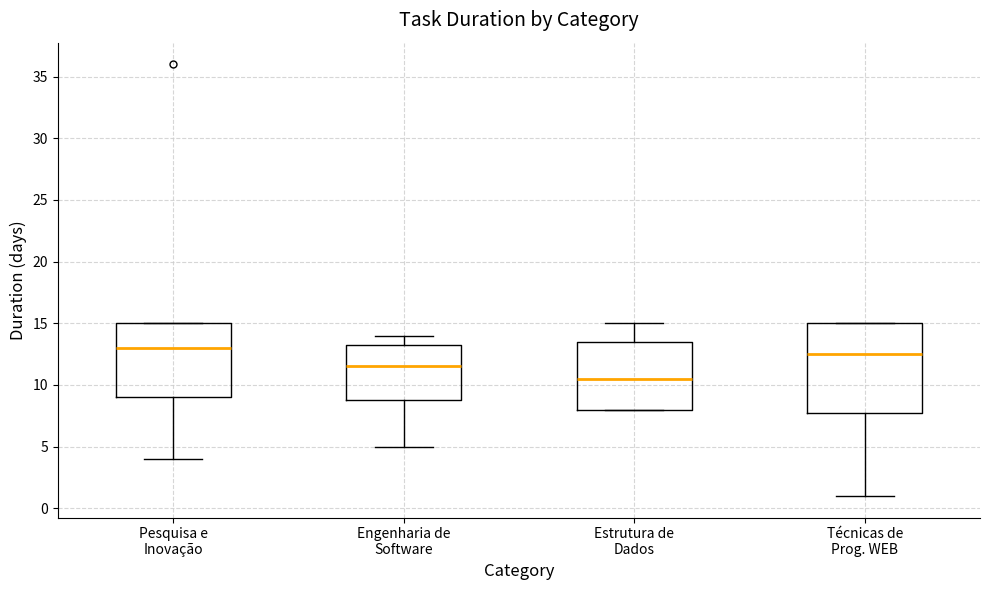

Which box has the lowest median line?

Estrutura de Dados